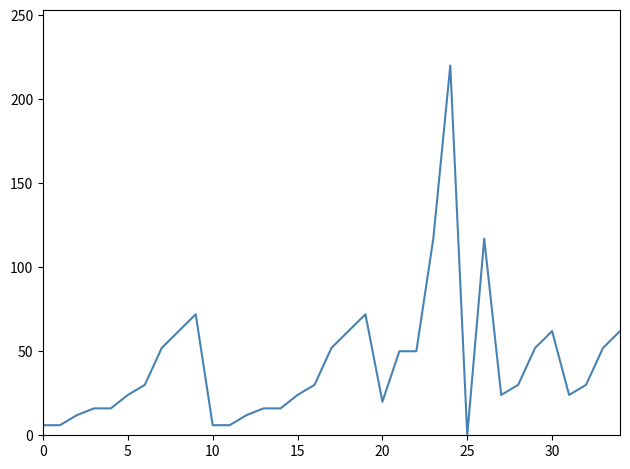

What is the difference between the maximum and minimum values?

220